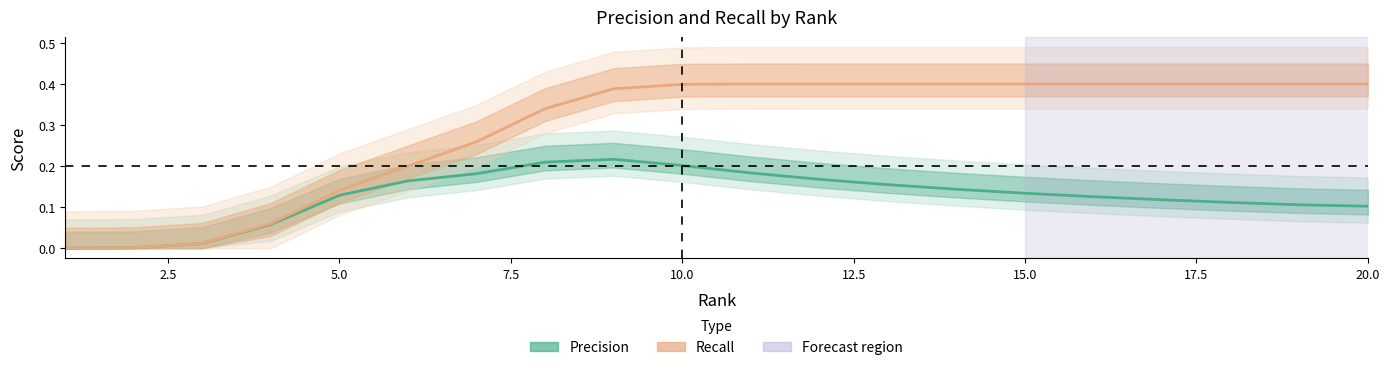

Reading right to left, list all the values displayed in this chart.

20=0.4	19=0.4	18=0.4	17=0.4	16=0.4	15=0.4	14=0.4	13=0.4	12=0.4	11=0.4	10=0.4	9=0.4	8=0.3	7=0.3	6=0.2	5=0.1	4=0.1	3=0.0	2=0.0	1=0.0